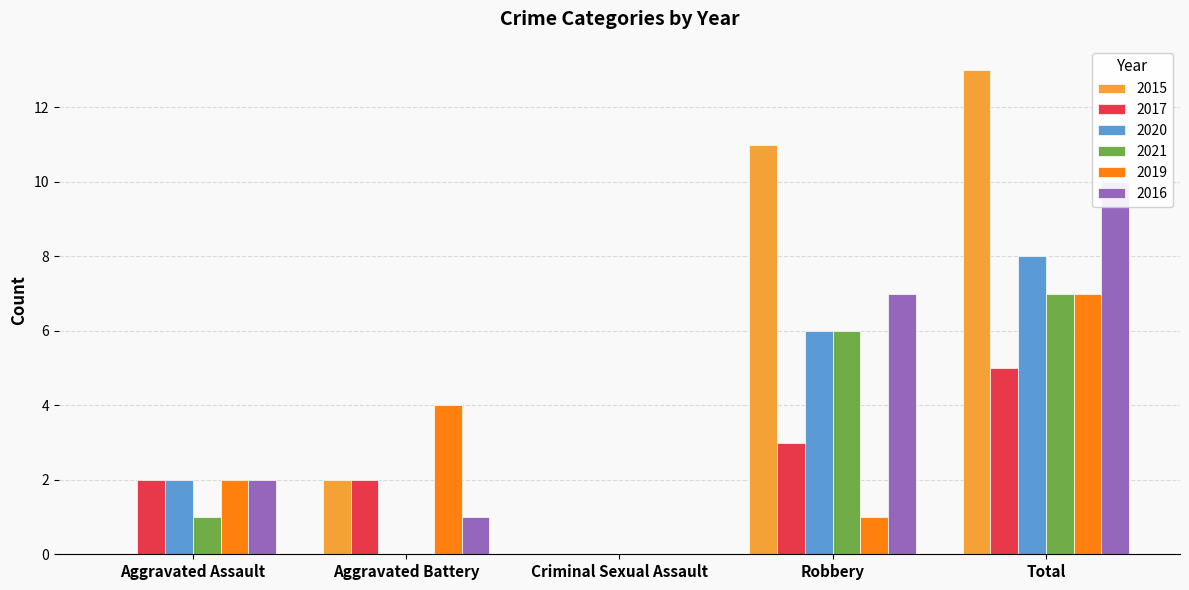

List the series in order of their peak value, highest first.

2015, 2016, 2020, 2021, 2019, 2017